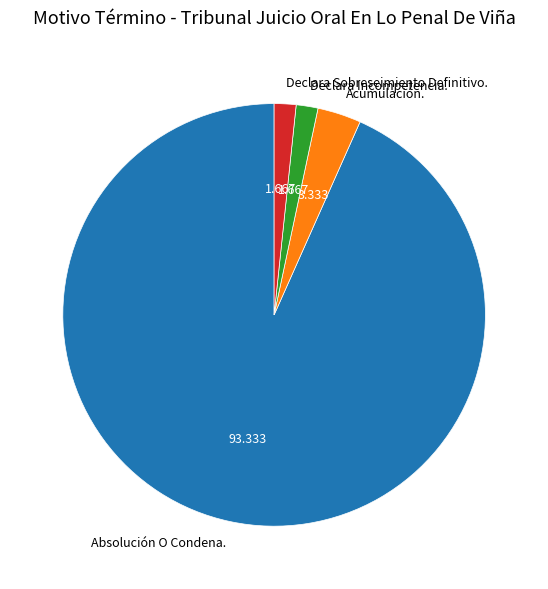

Do Absolución O Condena. and Declara Incompetencia. together represent more than half of the pie?

Yes